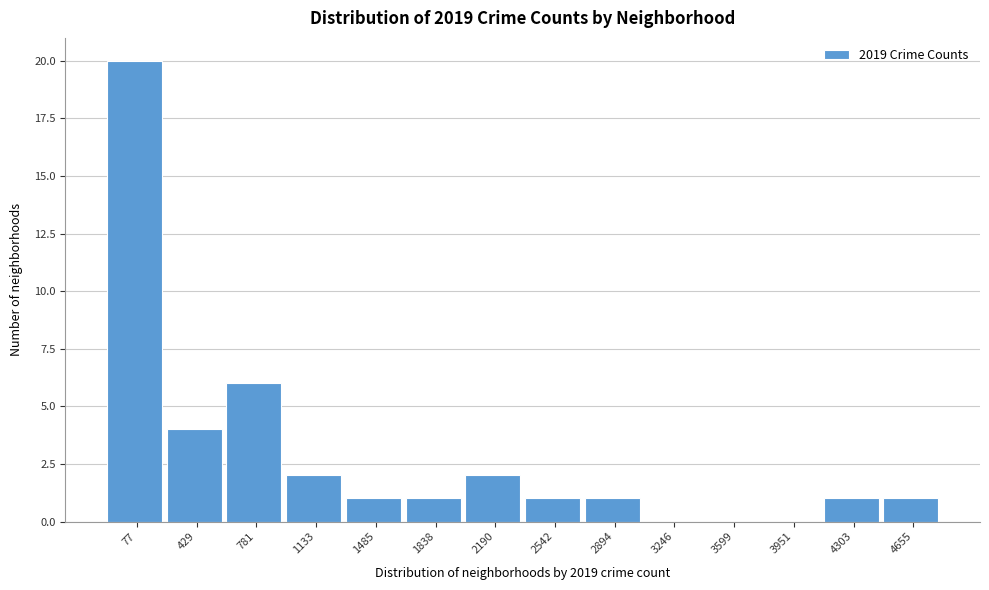

Reading left to right, transcribe all the data shown in this chart.

77=20	429=4	781=6	1133=2	1485=1	1838=1	2190=2	2542=1	2894=1	3246=0	3599=0	3951=0	4303=1	4655=1